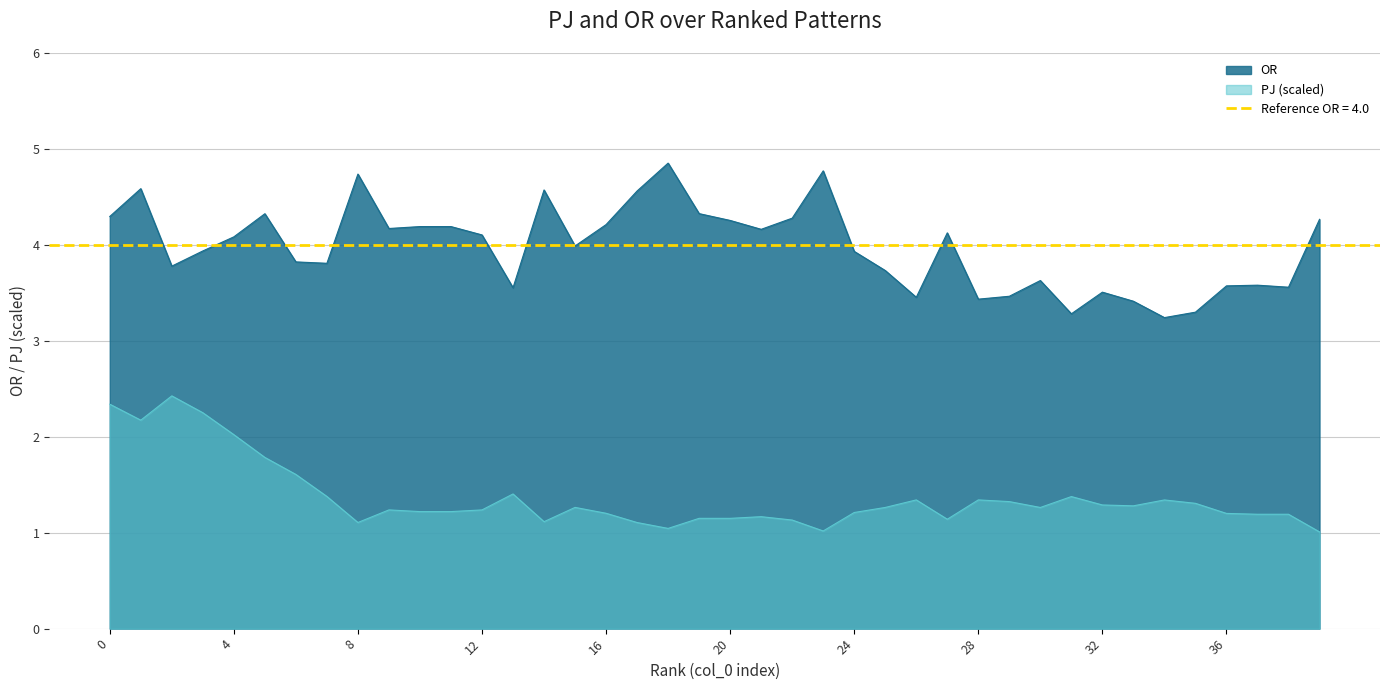

What value does the PJ series have at 21?

1.2